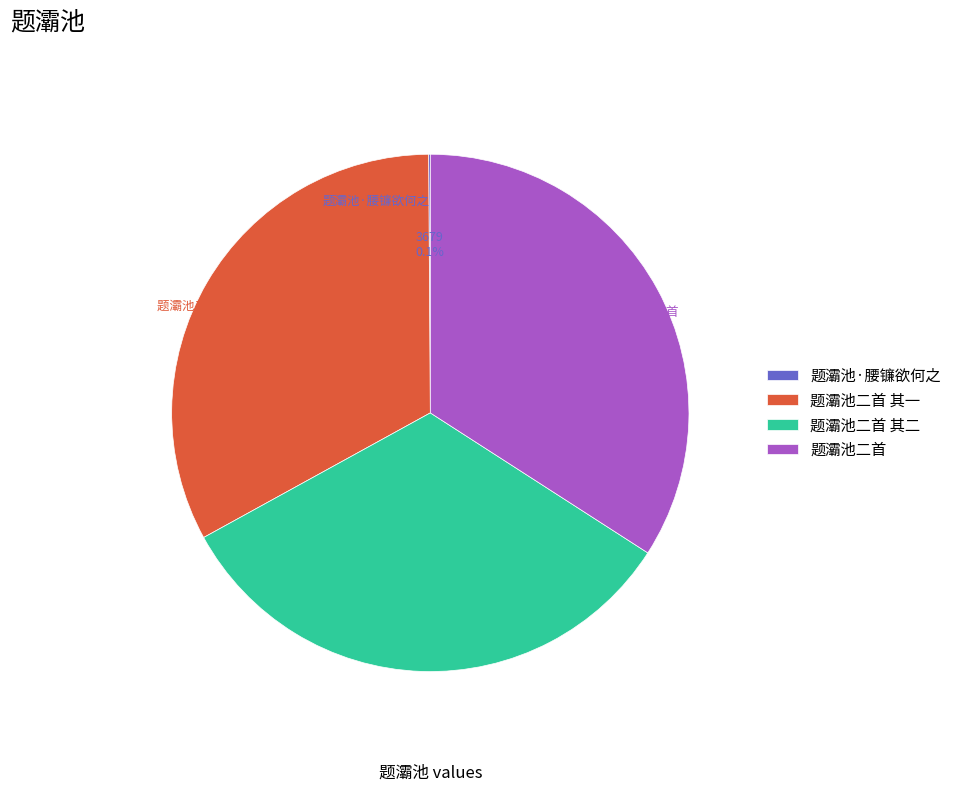

Which category has the biggest portion of the pie?

题灞池二首